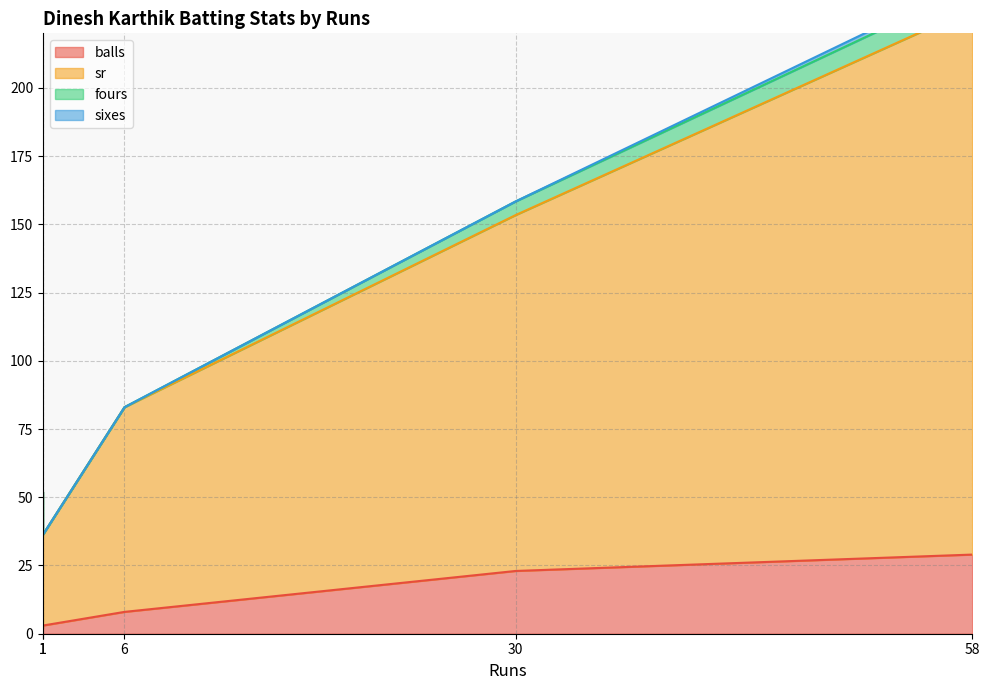

True or false: balls has a value of 5.4 at 1.

False